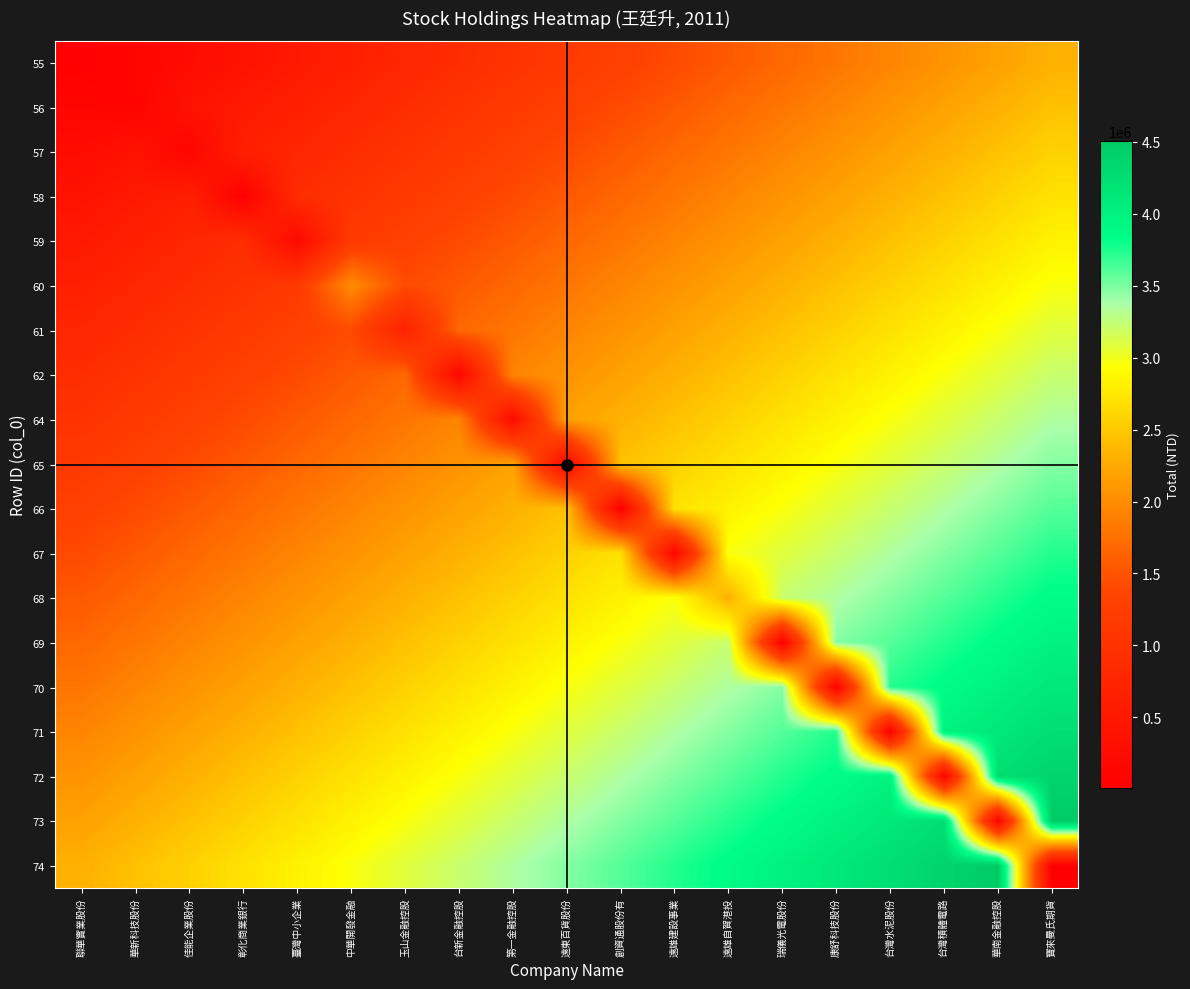

Between 台新金融控股 and 遠雄自賀港投, which is larger?

遠雄自賀港投